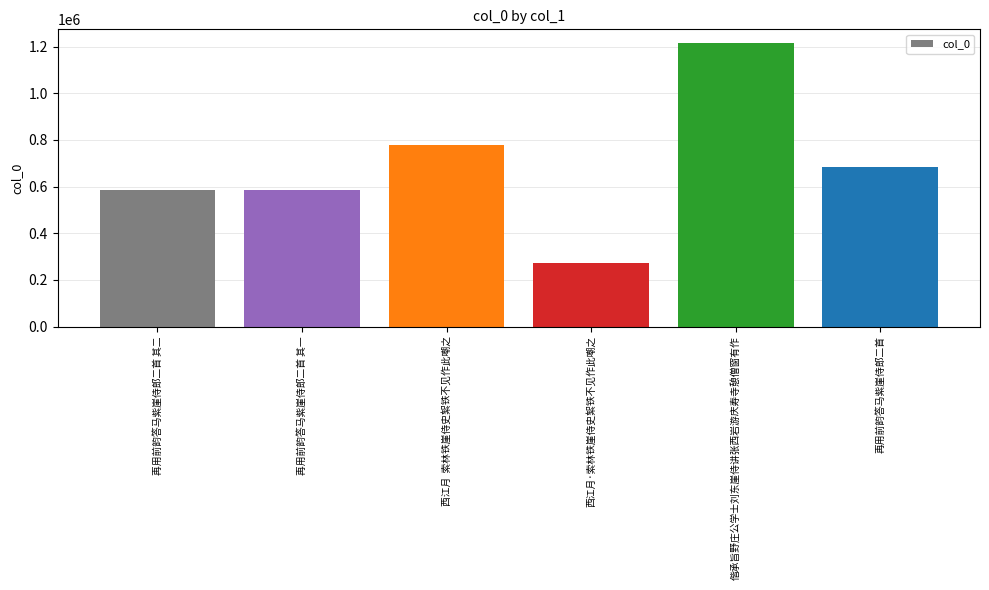

Which label corresponds to the largest value in the chart?

偕承旨野庄公学士刘东崖侍讲张西岩游庆寿寺憩僧窗有作